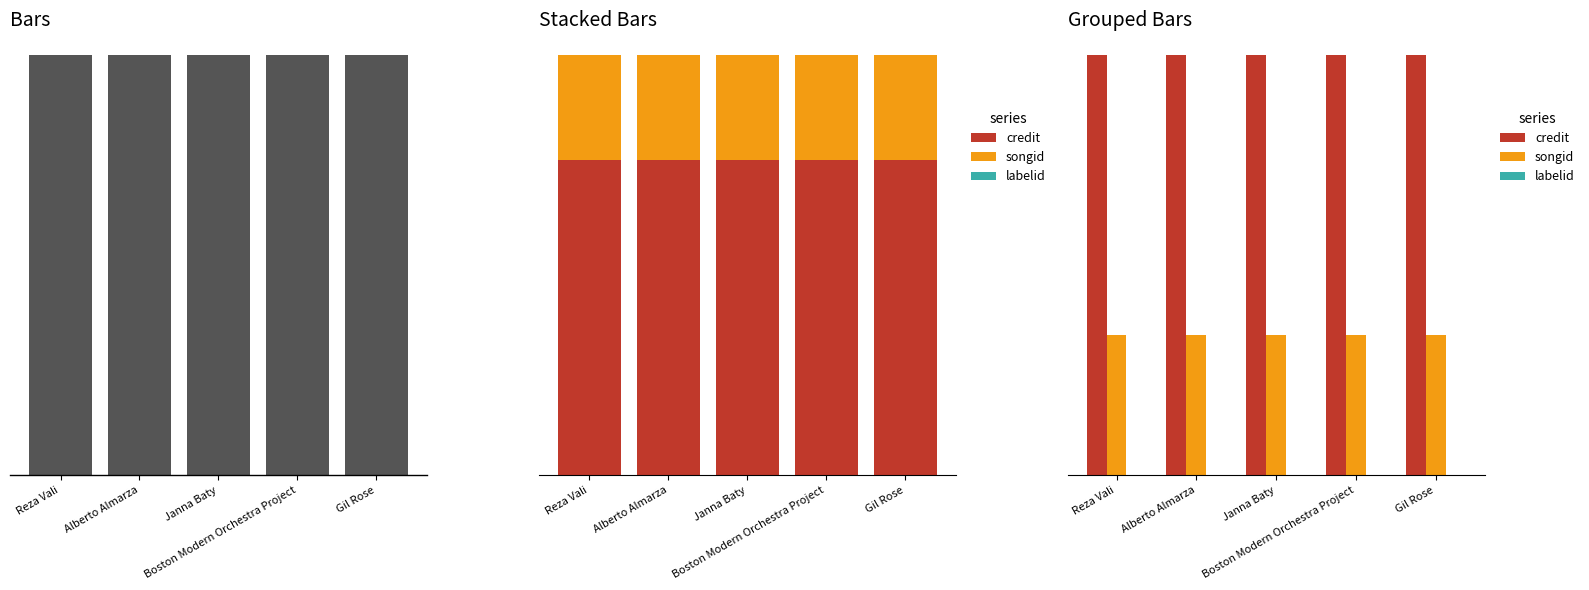

The labelid series shows 198 at Alberto Almarza. True or false?

True